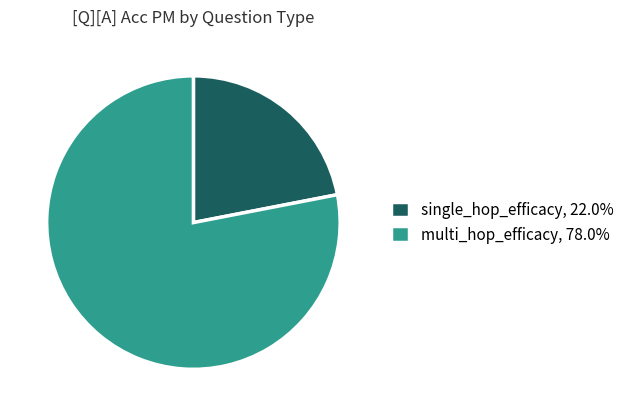

True or false: single_hop_efficacy accounts for 12% of the total.

False